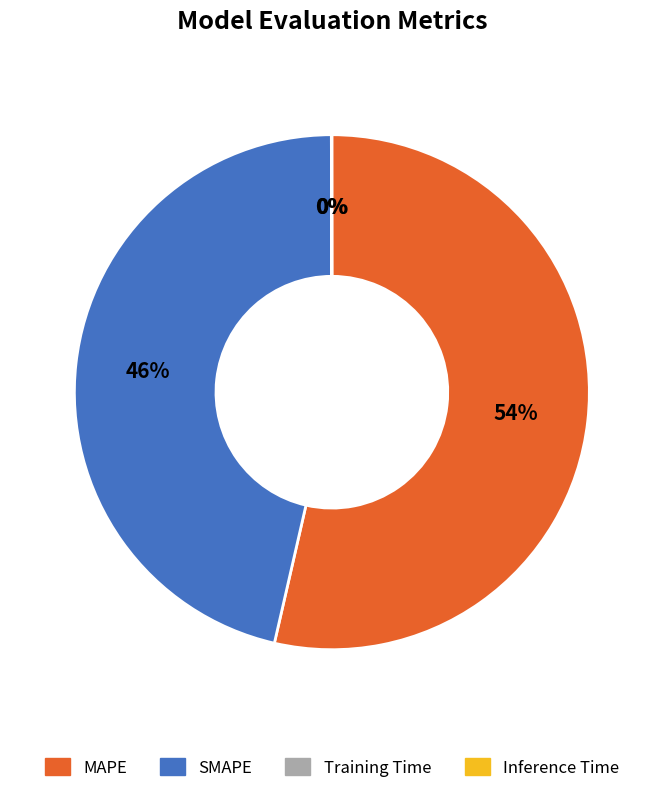

Which category has the biggest portion of the pie?

MAPE